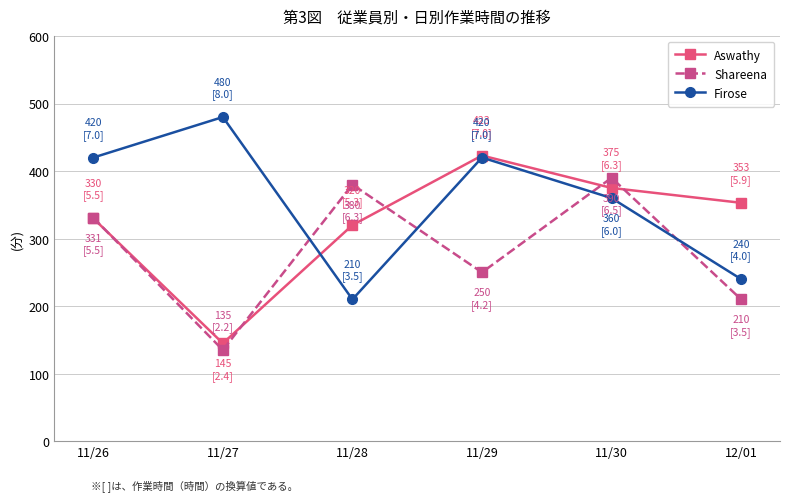

What are all the series names shown in the legend?

Aswathy, Shareena, Firose